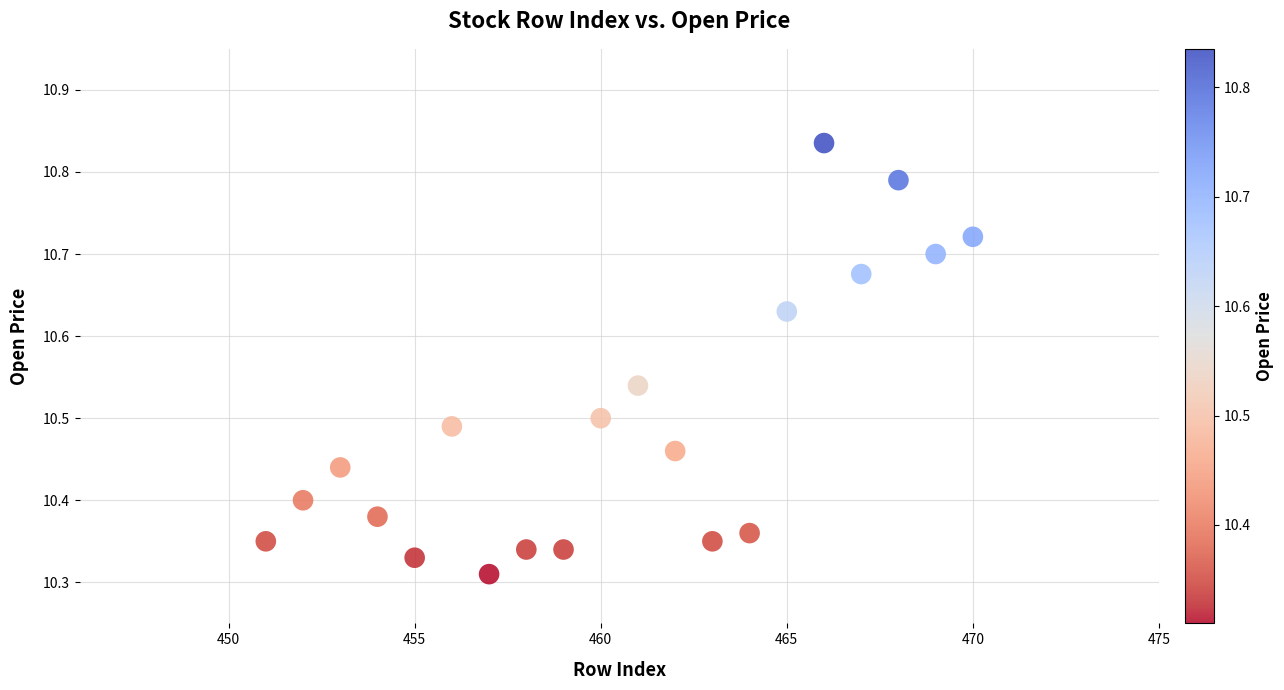

What is the range of Y values (max minus min)?

0.5